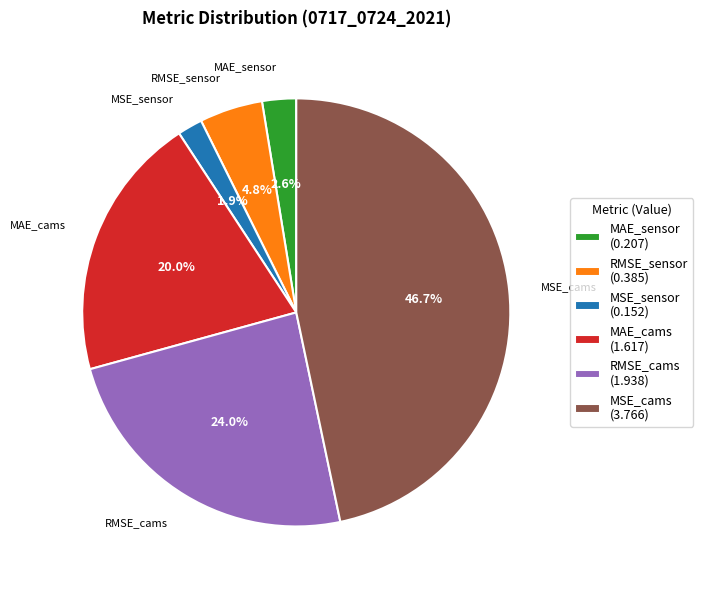

How many segments does this pie chart have?

6